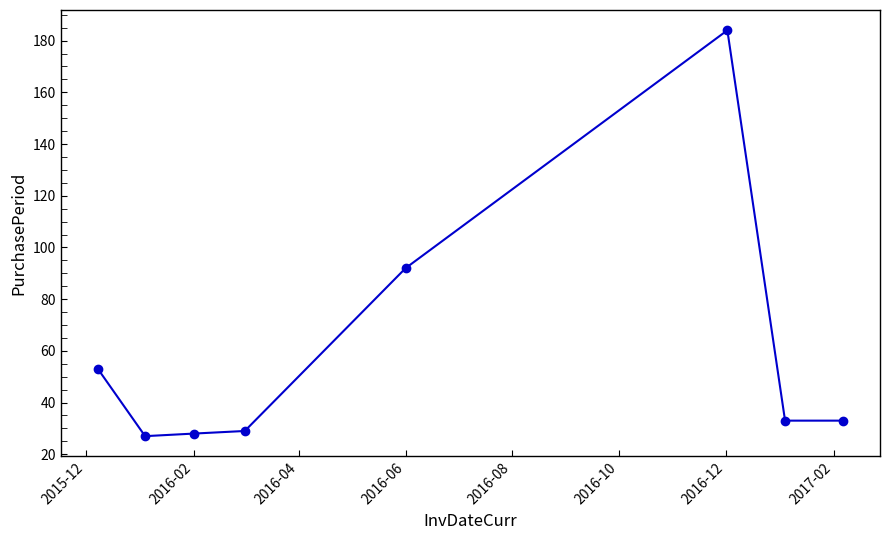

What is the maximum value shown in the chart?

184